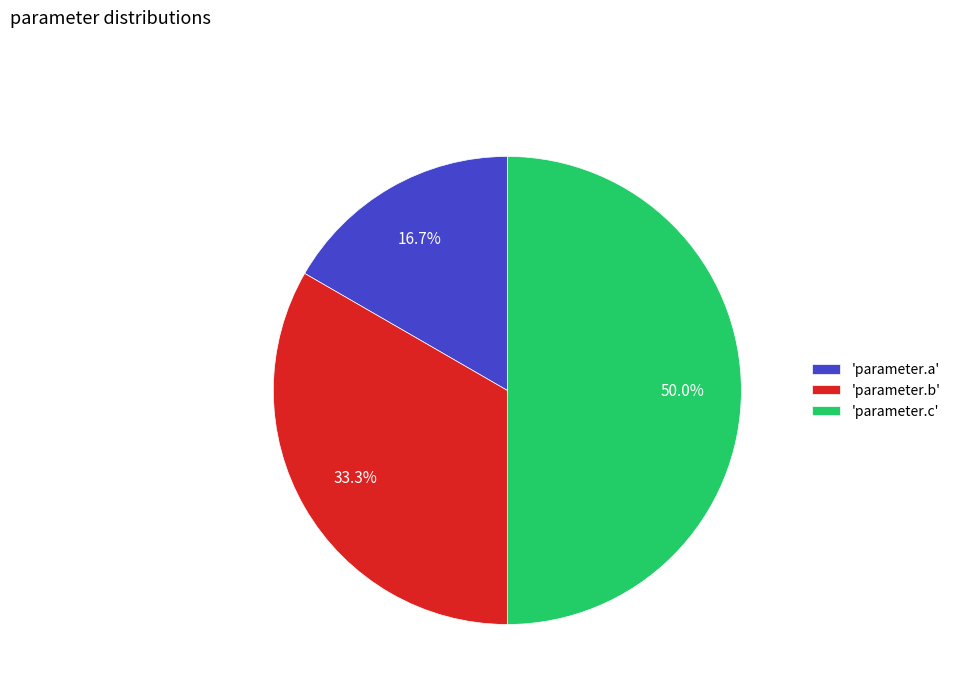

Rank the categories by value from highest to lowest.

'parameter.c', 'parameter.b', 'parameter.a'